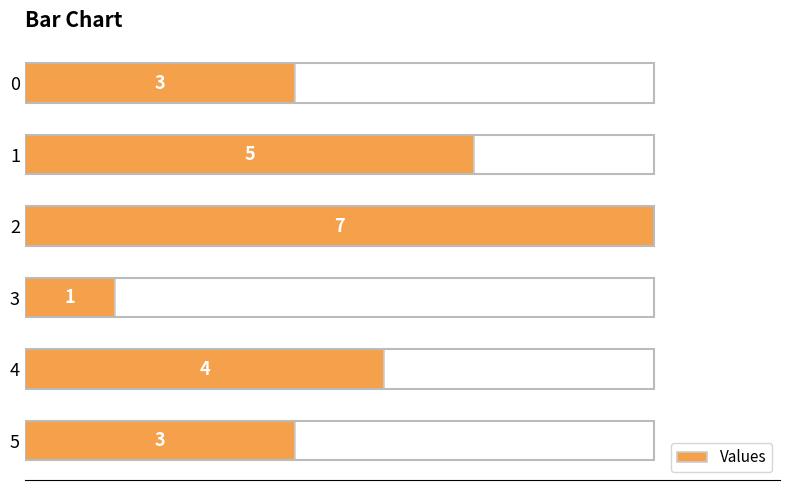

Reading top to bottom, transcribe all the data shown in this chart.

0=3	1=5	2=7	3=1	4=4	5=3